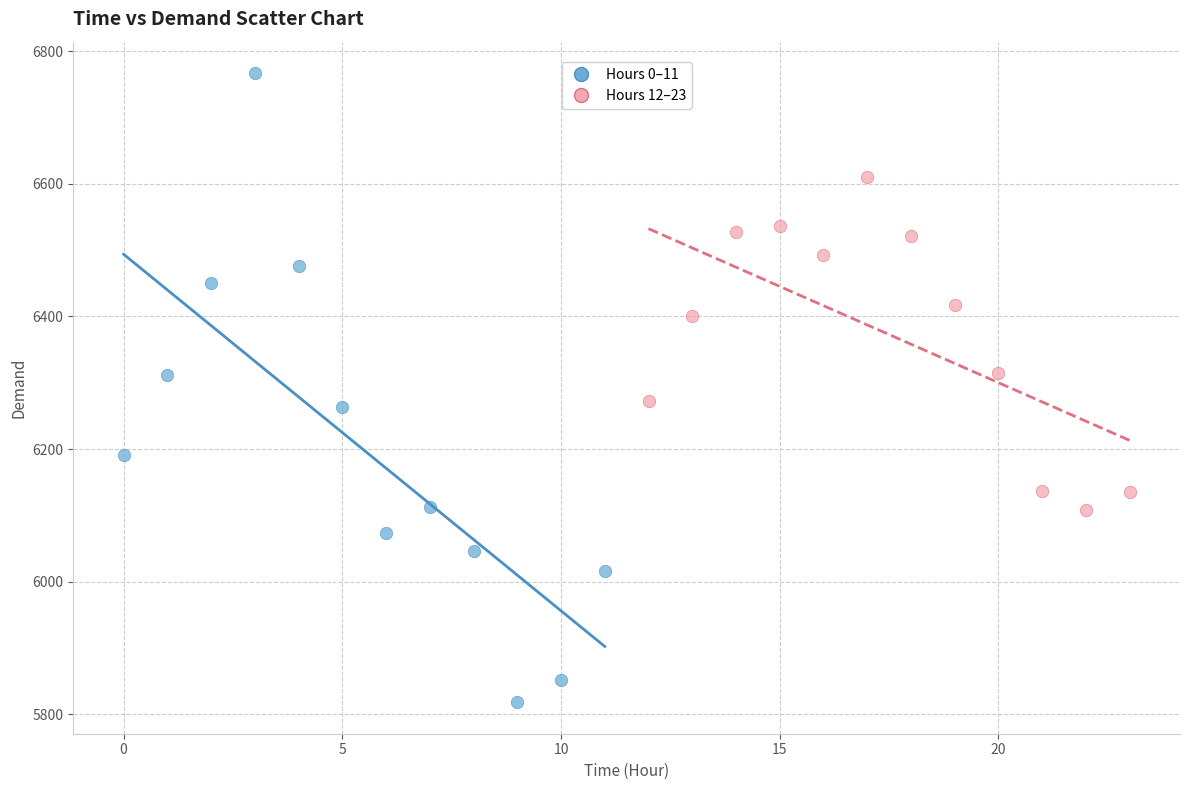

What are all the series names shown in the legend?

Hours 0–11, Hours 12–23